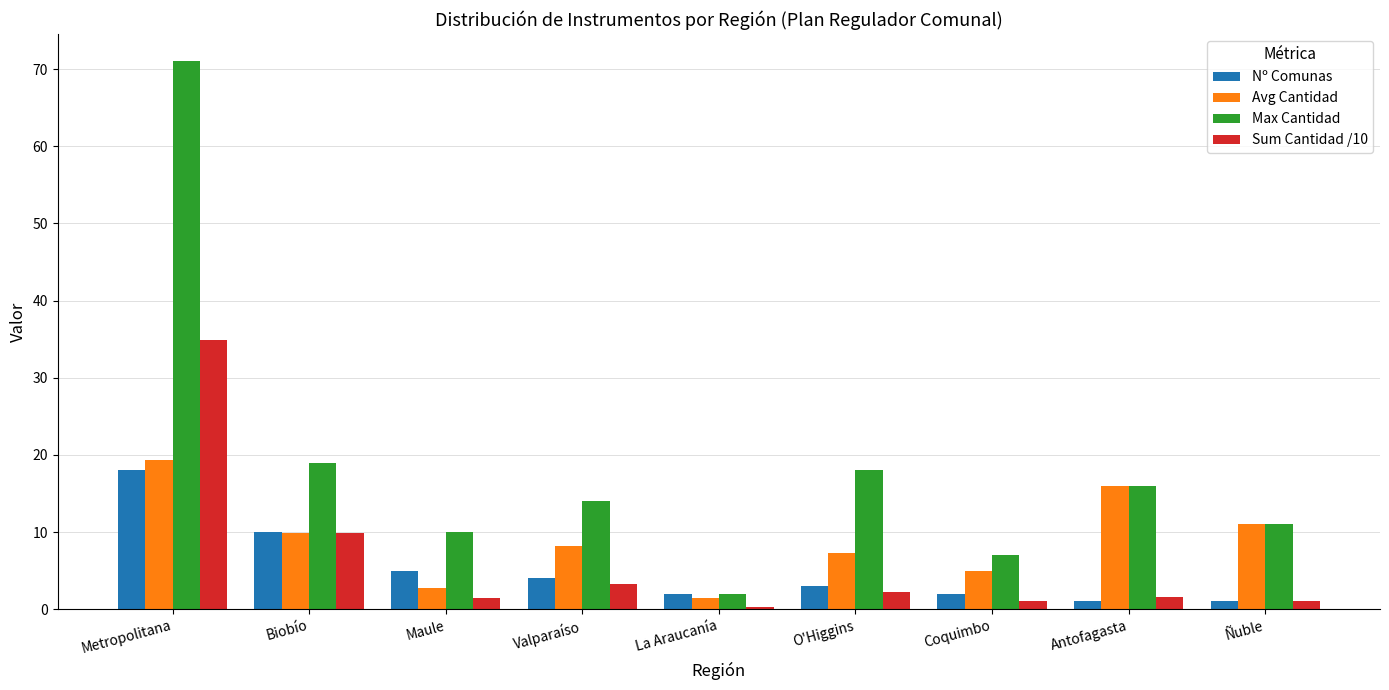

Which category has the highest value across all series?

Metropolitana